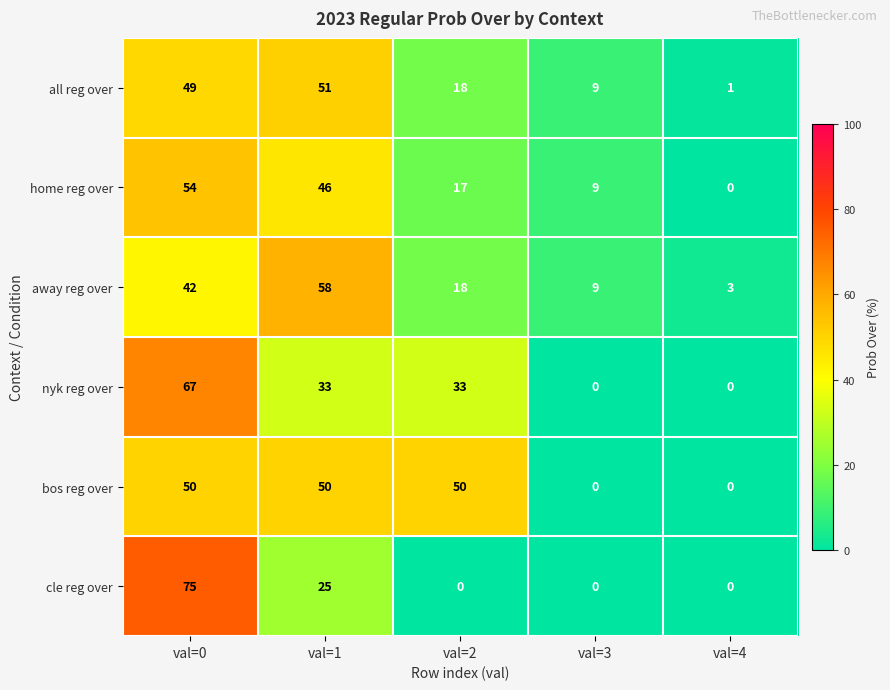

What is the total value across all series at val=4?

4